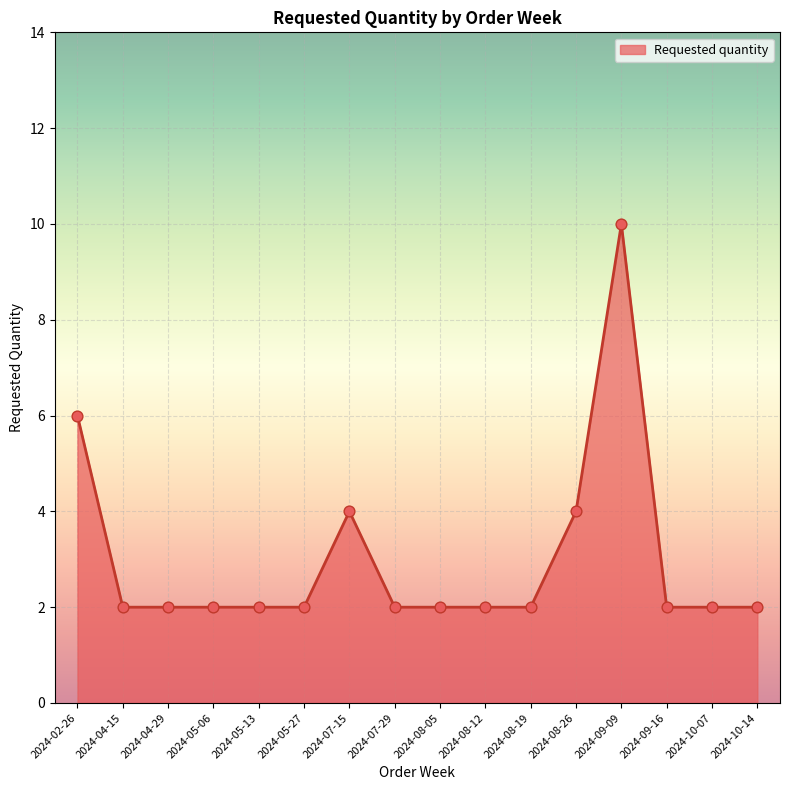

Approximately how many times larger is the value at 2024-10-07 compared to 2024-07-15?

0.5